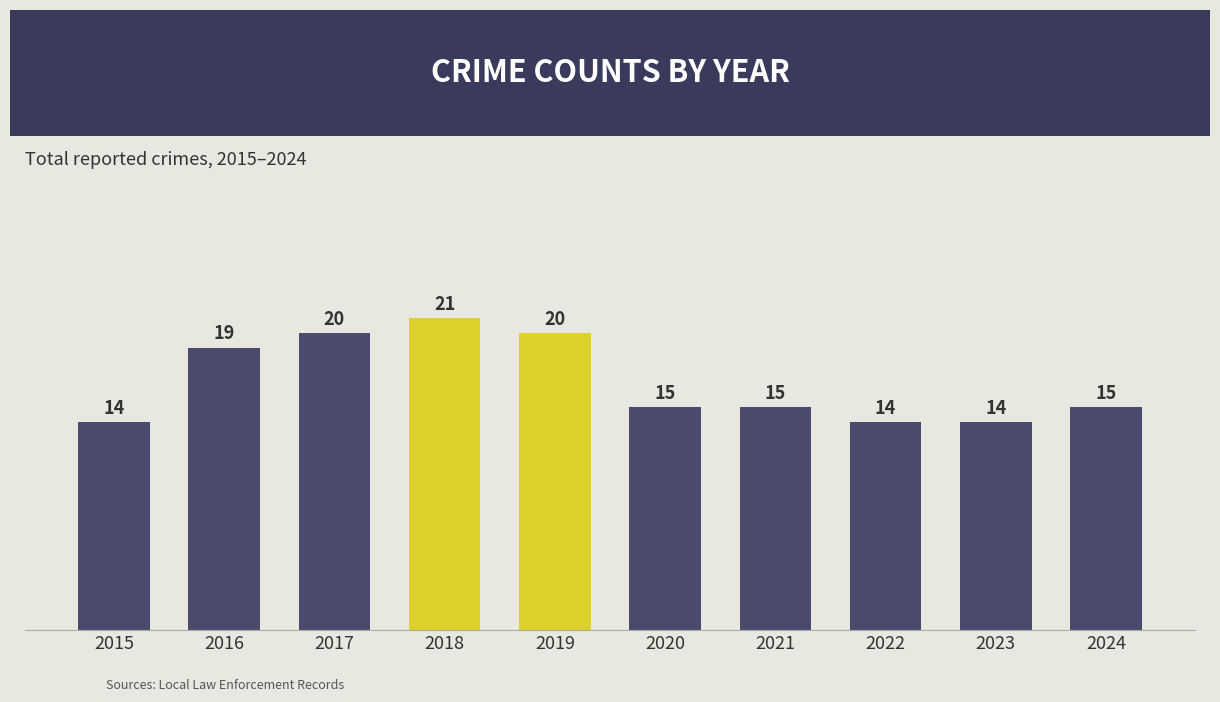

Approximately how many times larger is the value at 2018 compared to 2024?

1.4